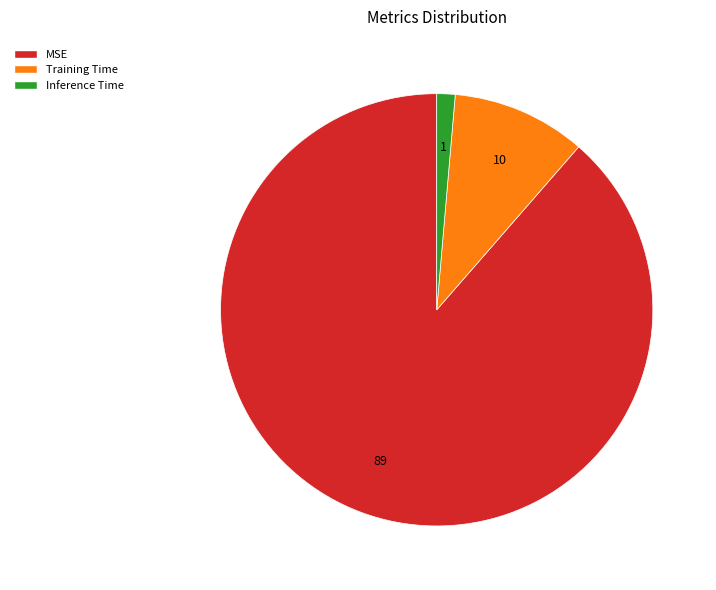

Rank the categories by value from lowest to highest.

Inference Time, Training Time, MSE